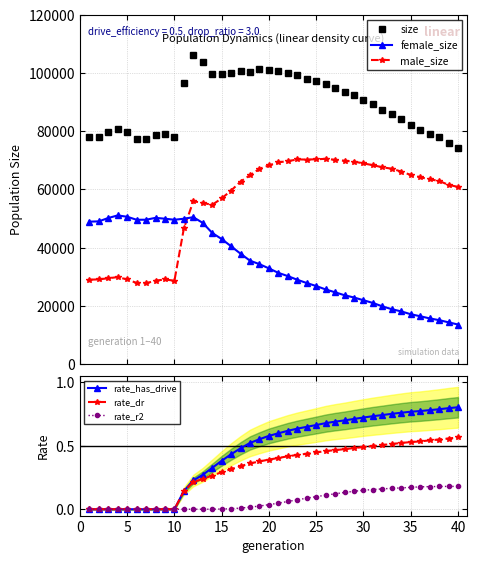

What is the minimum value for male_size?

27736